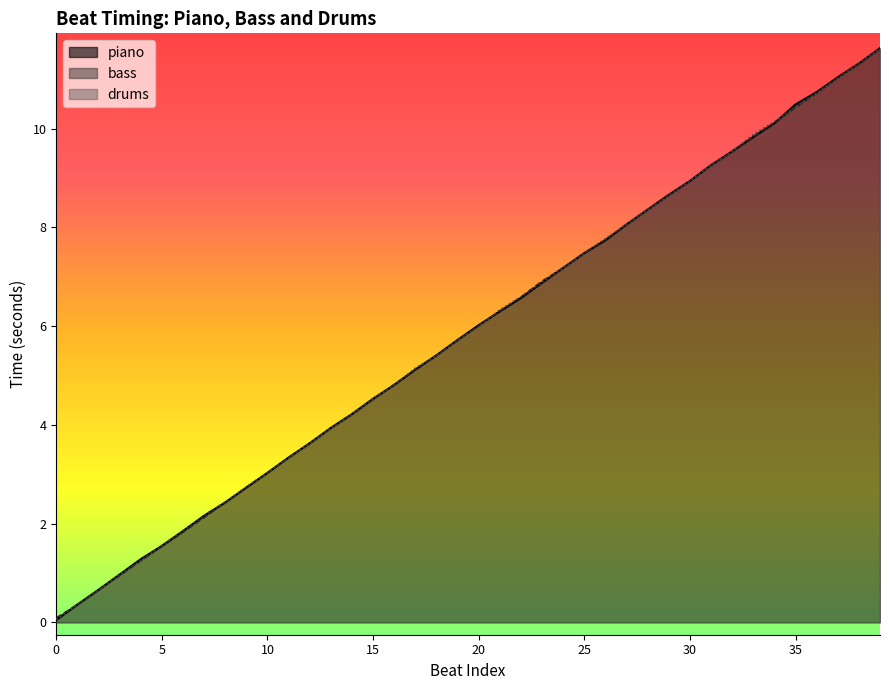

What is the label of the 26th point from the right?

14